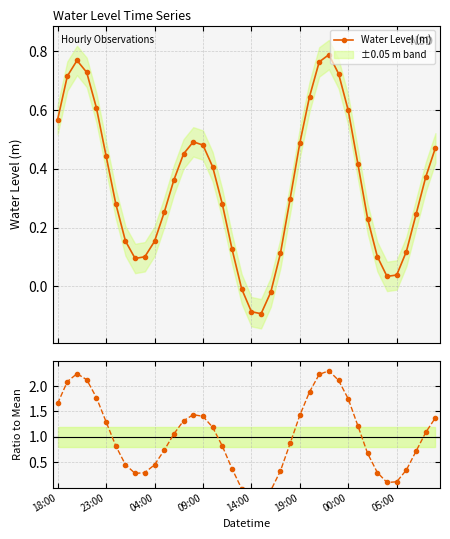

How many interior local peaks does the Water Level (m) series have?

3